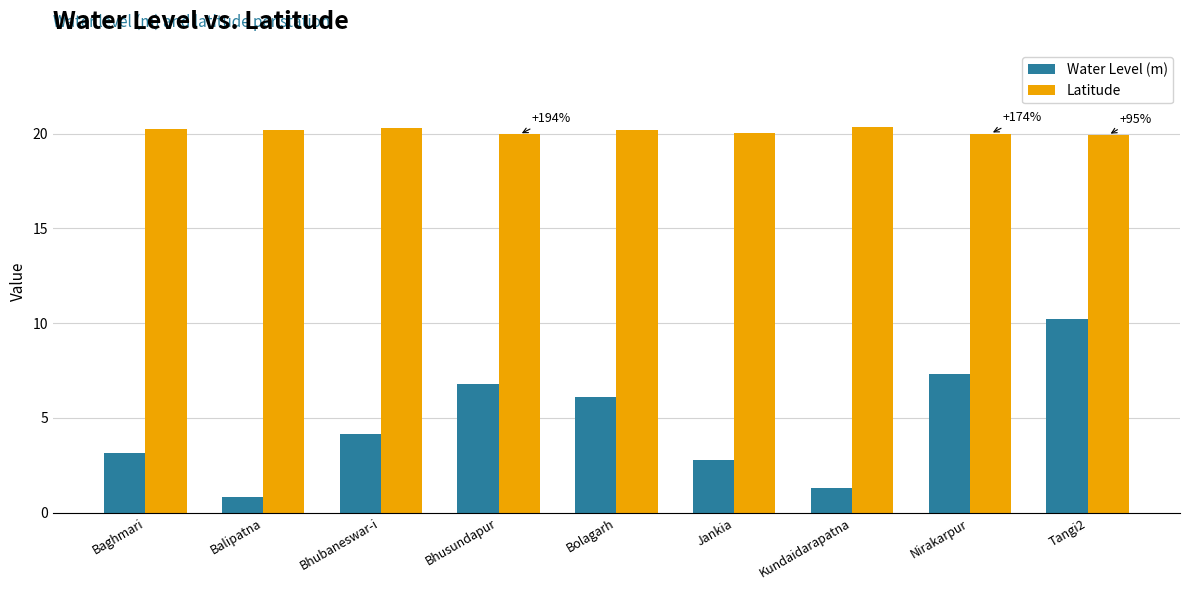

What is the difference between the Water Level (m) values at Kundaidarapatna and Balipatna?

0.5